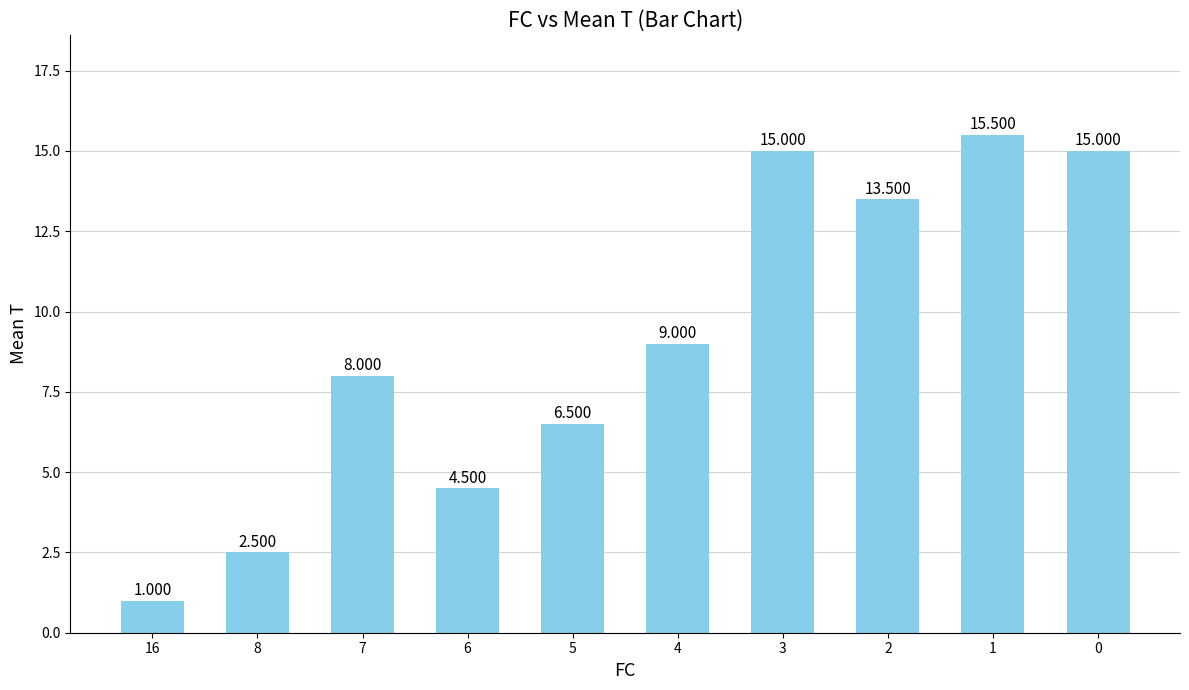

Which label corresponds to the largest value in the chart?

1